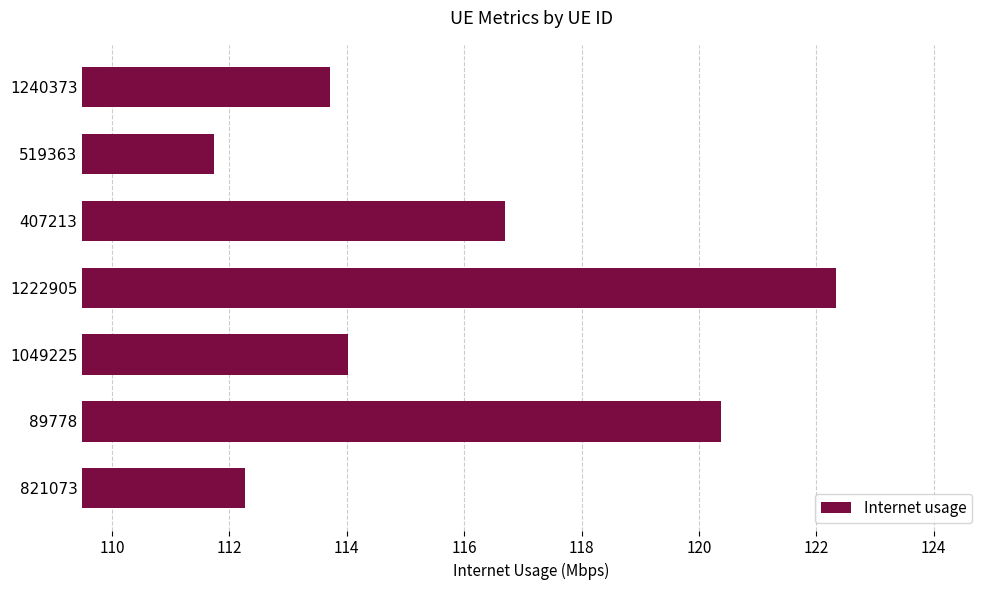

Reading top to bottom, what are all the values shown in this chart?

1240373=113.7	519363=111.7	407213=116.7	1222905=122.3	1049225=114.0	89778=120.4	821073=112.3